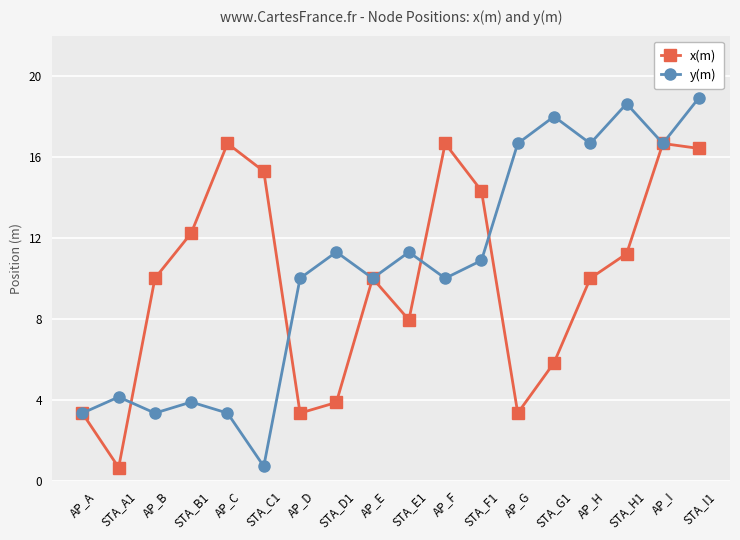

What is the total value across all series at AP_G?

20.0